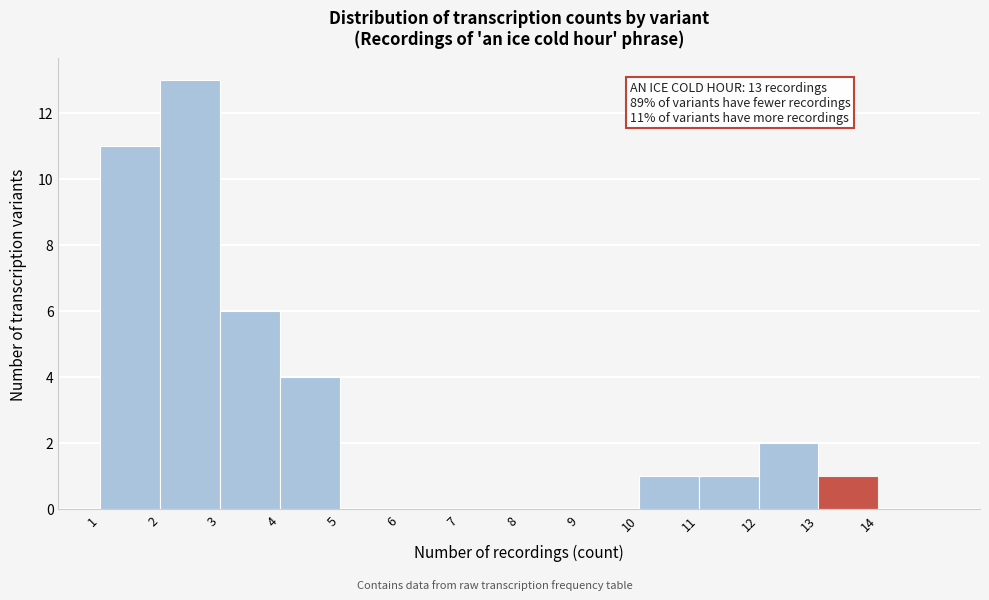

Reading left to right, list all the values displayed in this chart.

1=11	2=13	3=6	4=4	5=0	6=0	7=0	8=0	9=0	10=1	11=1	12=2	13=1	14=0